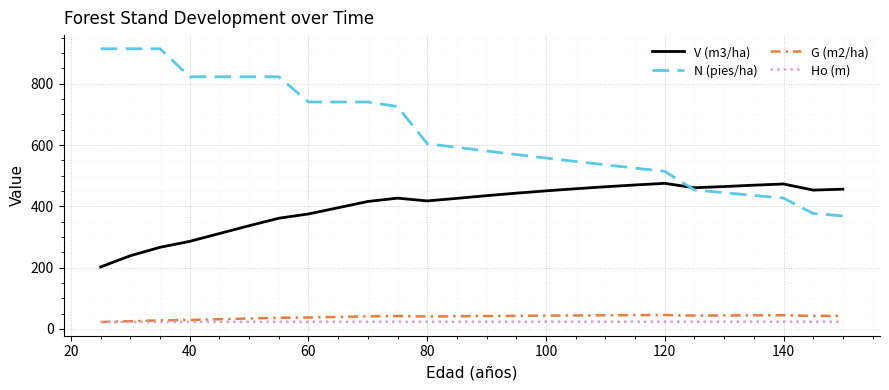

True or false: G (m2/ha) and V (m3/ha) intersect in this chart.

False